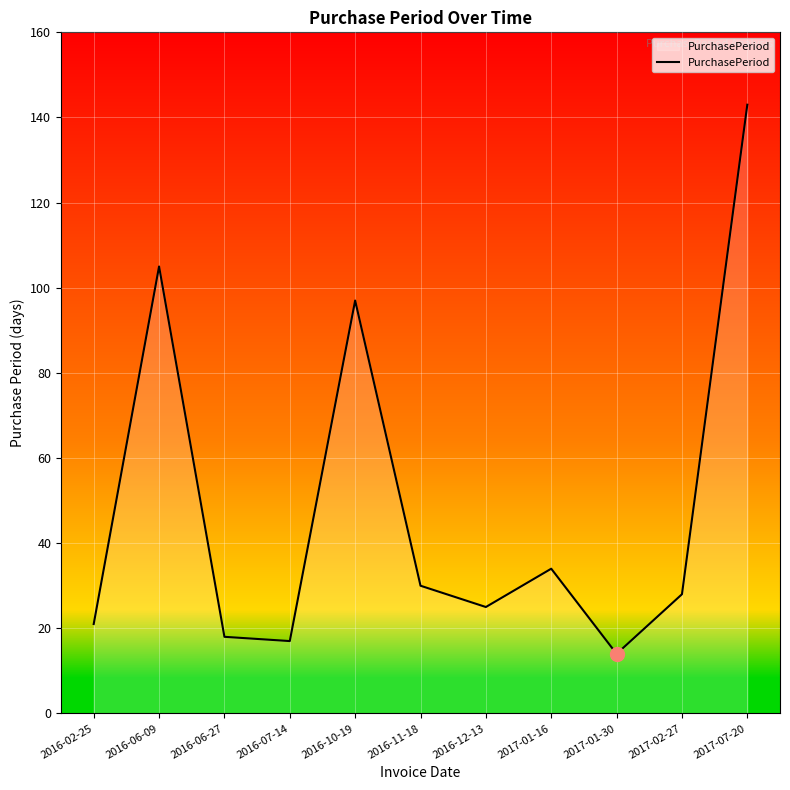

How many values are below 28?

5